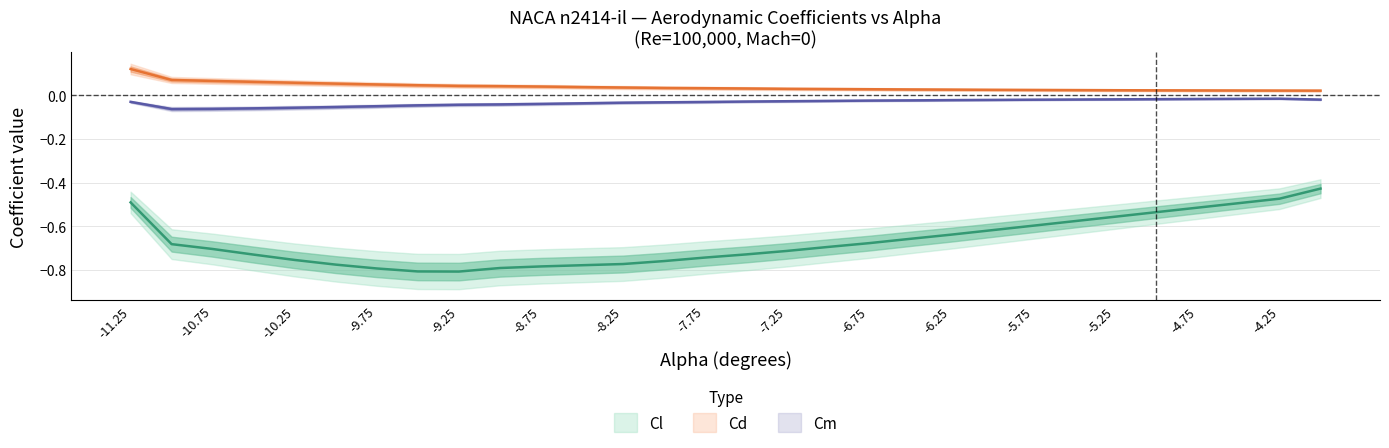

Does the chart display data point markers on the line(s)?

No